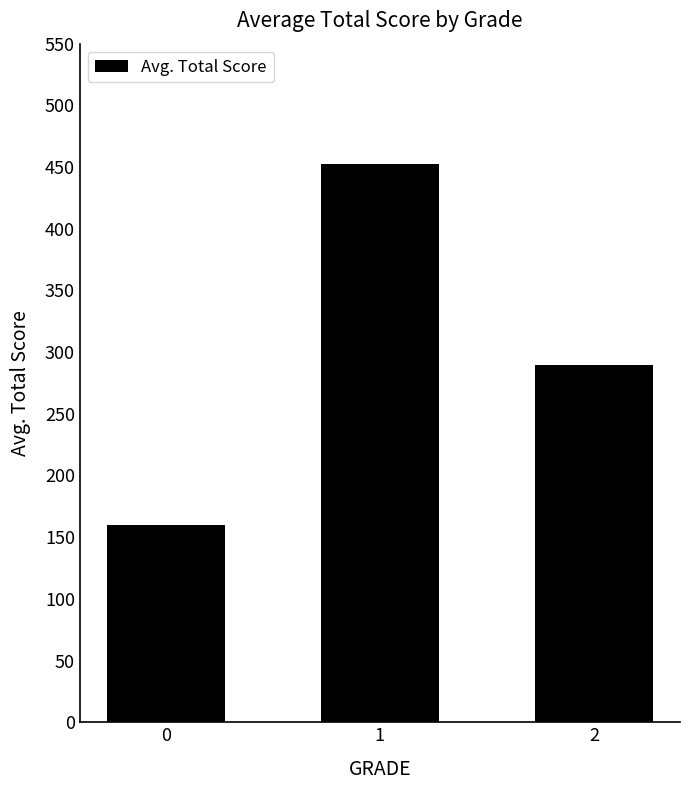

What is the smallest value displayed?

160.0